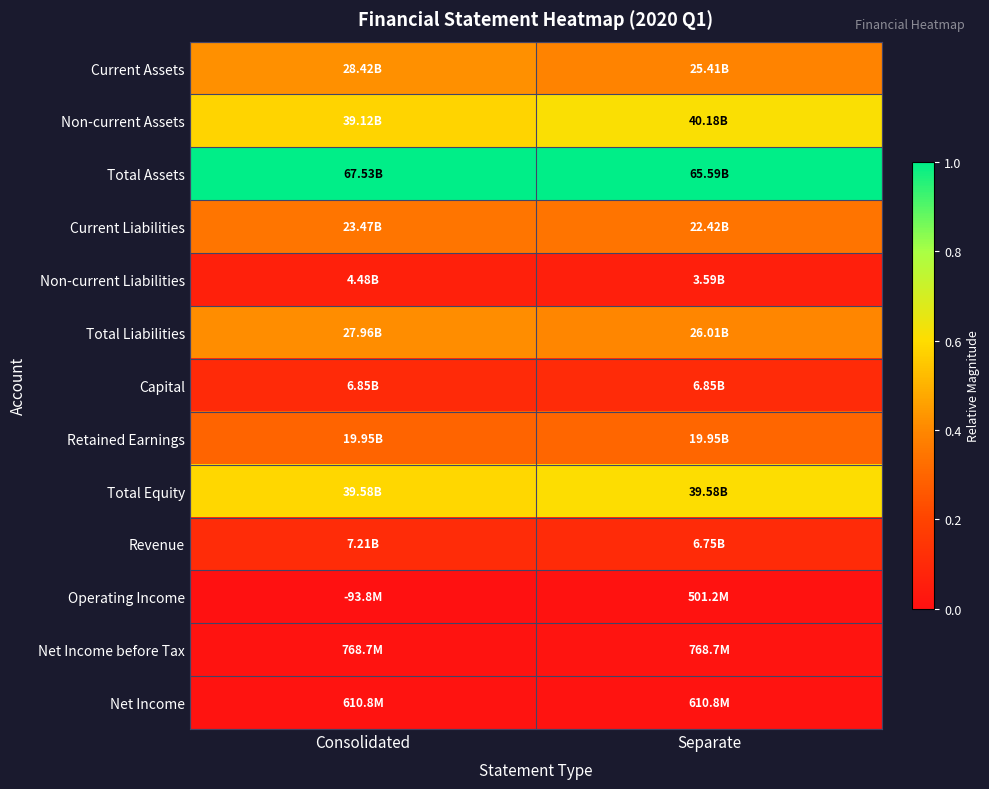

Reading left to right, what are all the values shown in this chart?

Current Assets: Consolidated=0.4	Separate=0.4
Non-current Assets: Consolidated=0.6	Separate=0.6
Total Assets: Consolidated=1.0	Separate=1.0
Current Liabilities: Consolidated=0.3	Separate=0.3
Non-current Liabilities: Consolidated=0.1	Separate=0.1
Total Liabilities: Consolidated=0.4	Separate=0.4
Capital: Consolidated=0.1	Separate=0.1
Retained Earnings: Consolidated=0.3	Separate=0.3
Total Equity: Consolidated=0.6	Separate=0.6
Revenue: Consolidated=0.1	Separate=0.1
Operating Income: Consolidated=0.0	Separate=0.0
Net Income before Tax: Consolidated=0.0	Separate=0.0
Net Income: Consolidated=0.0	Separate=0.0